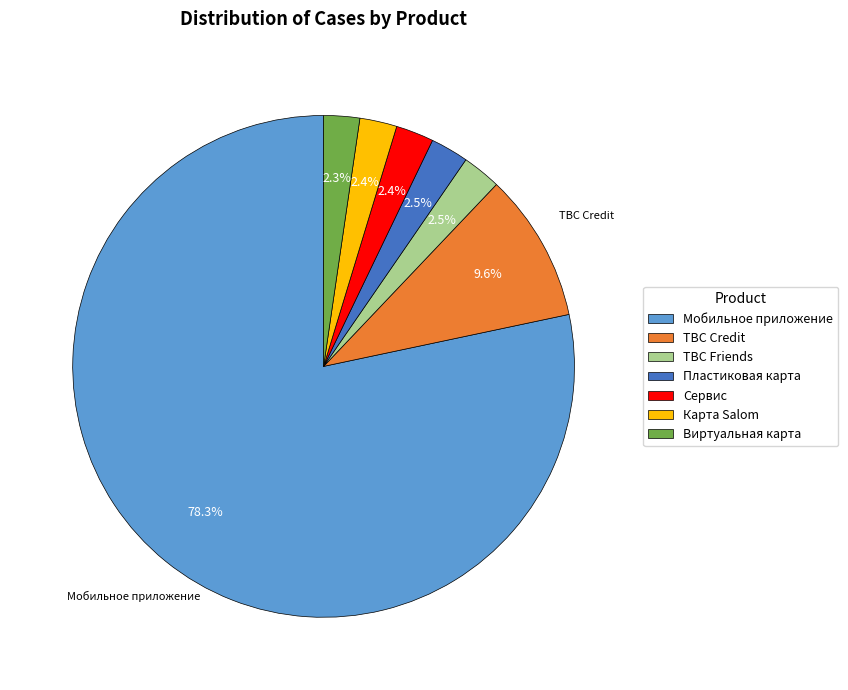

What portion of the pie excludes Виртуальная карта?

97.7%